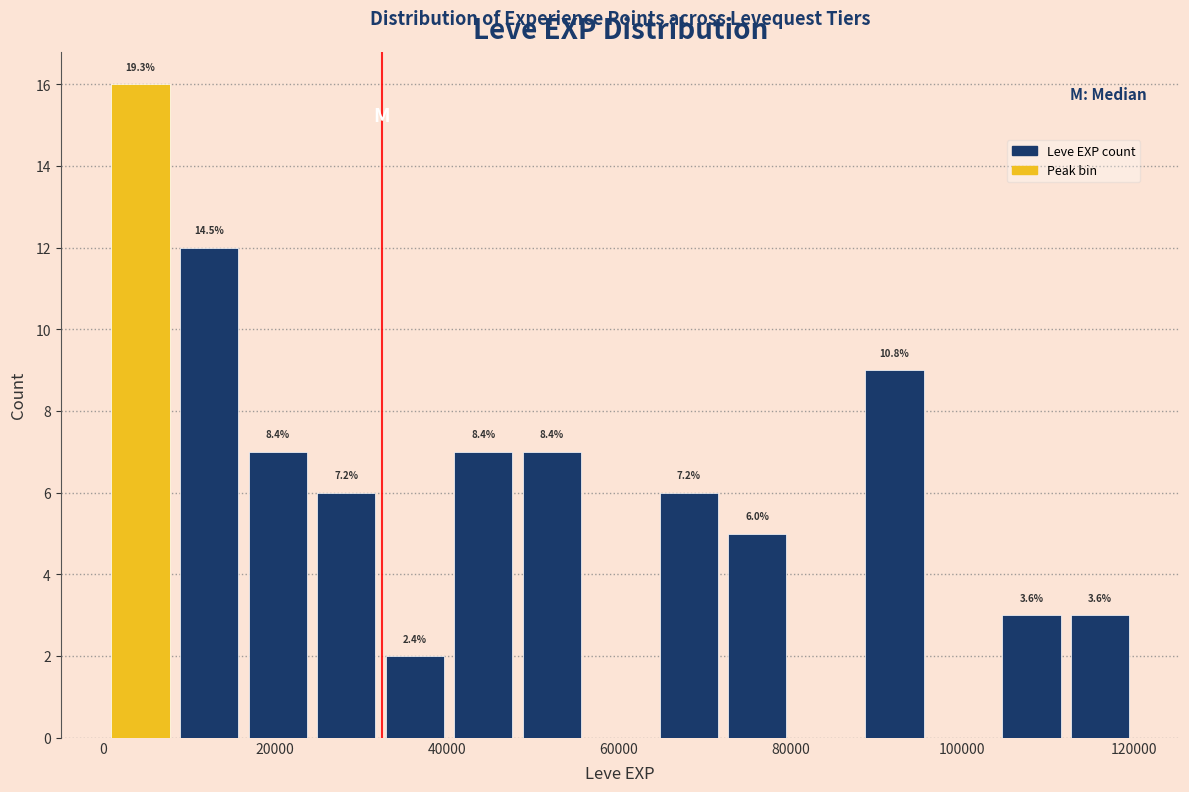

Read against the x-axis, roughly where is the centre of the tallest bar?

4000